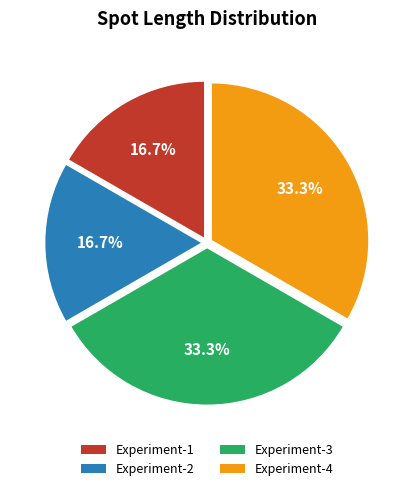

What percentage do Experiment-3 and Experiment-2 together represent?

50.0%